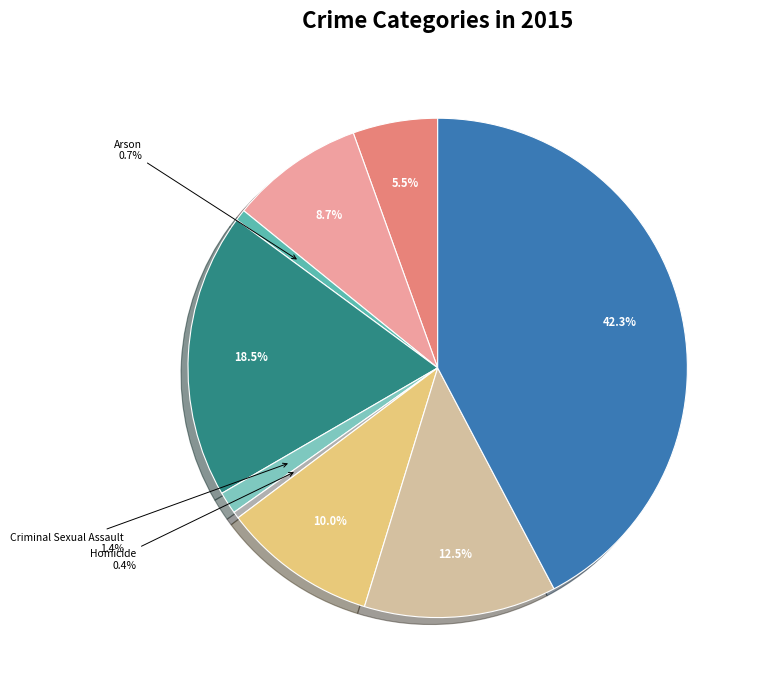

How many segments does this pie chart have?

9